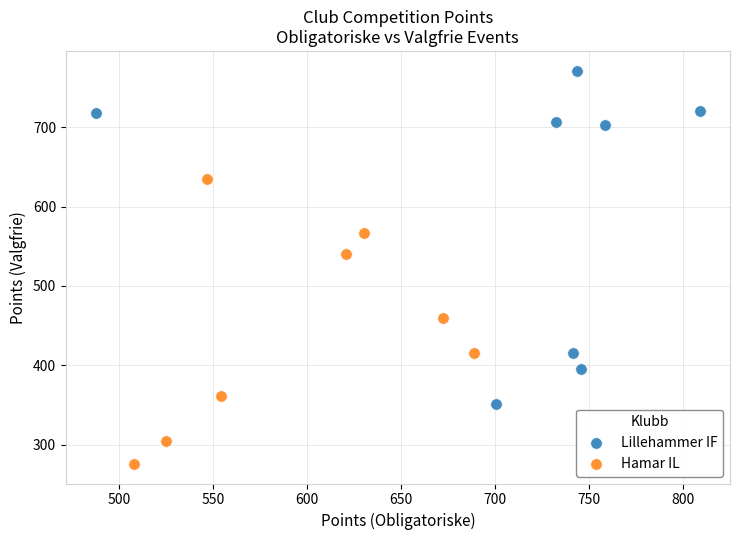

Which series has the largest Y range (max minus min)?

Lillehammer IF